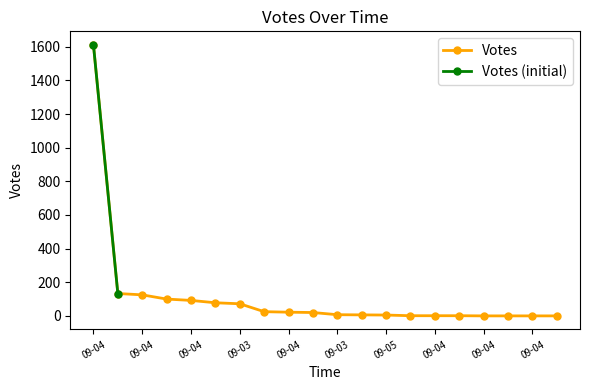

How many data points are above 20?

9